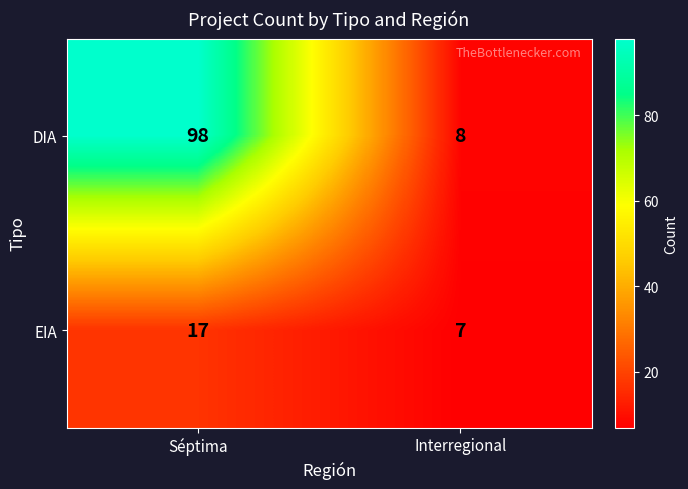

How many series are shown in this chart?

2